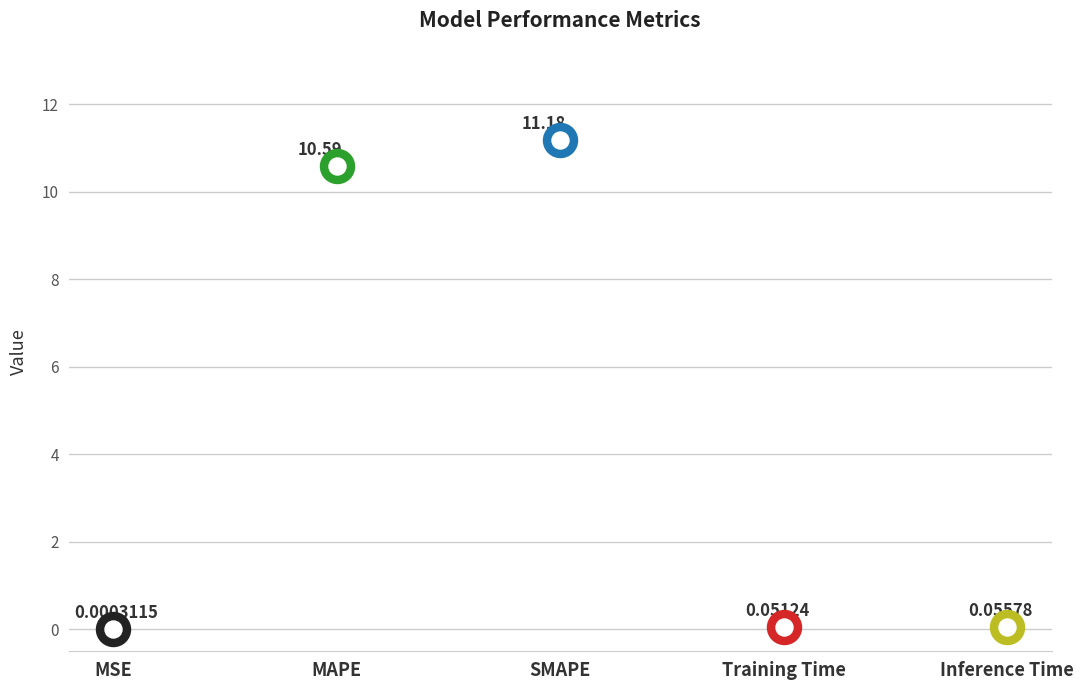

Between MAPE and Inference Time, which is larger?

MAPE